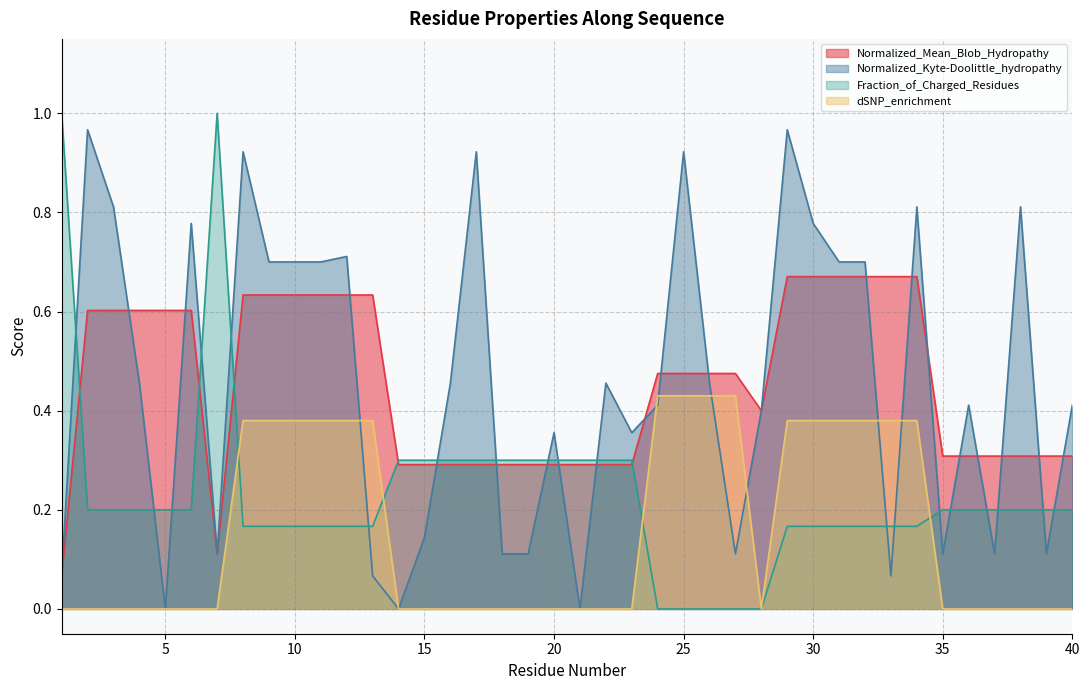

At how many categories does at least one series exceed 0?

40